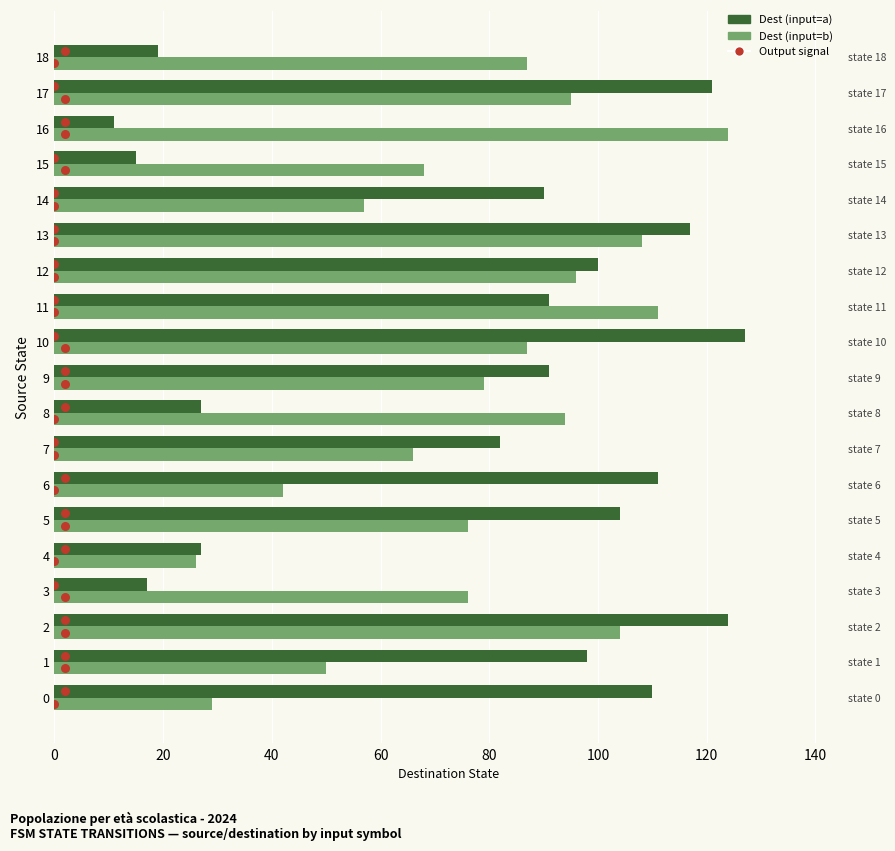

Which series has the largest total across all categories?

Dest (input=a)